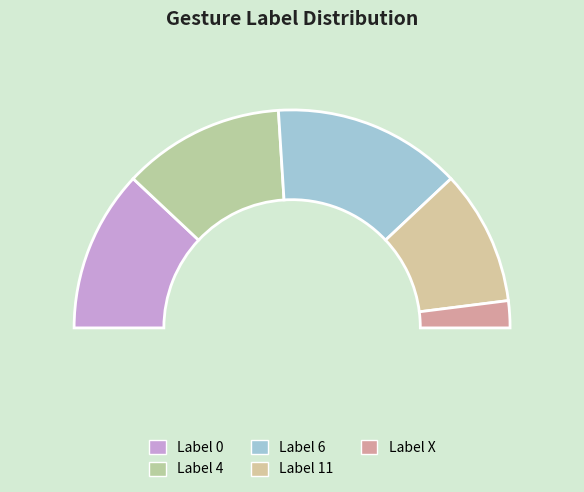

Is 0 the majority of the pie?

No